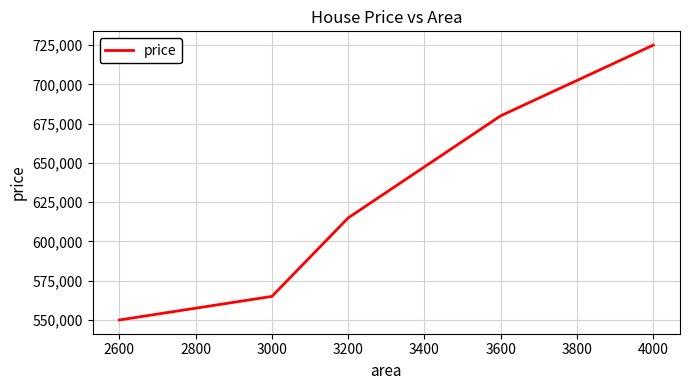

What value does the data have at 4000, to the nearest 100?

725000